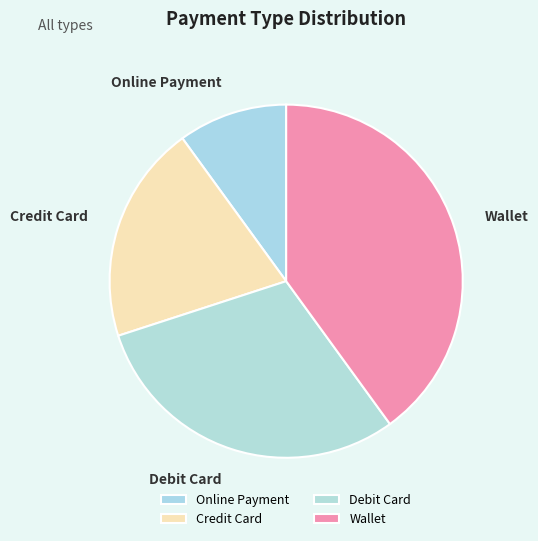

Is the sum of Debit Card and Online Payment greater than half?

No